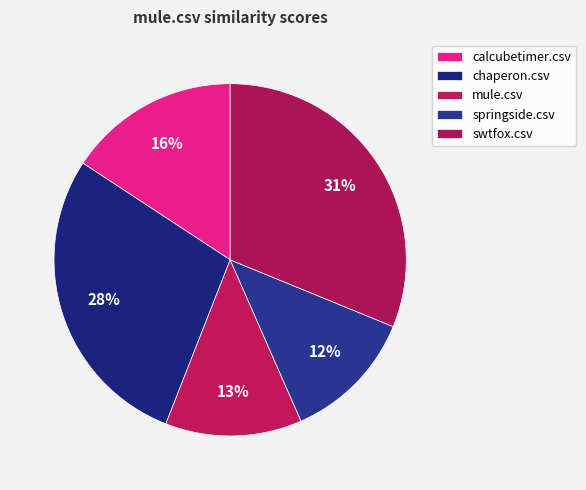

Does mule.csv account for over 50% of the chart?

No